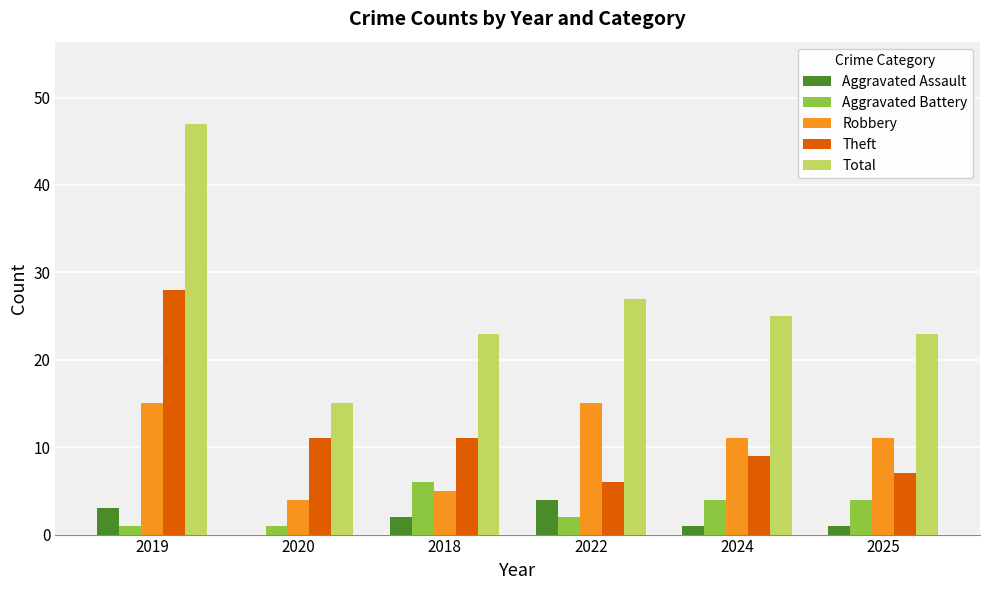

What are all the series names shown in the legend?

Aggravated Assault, Aggravated Battery, Robbery, Theft, Total